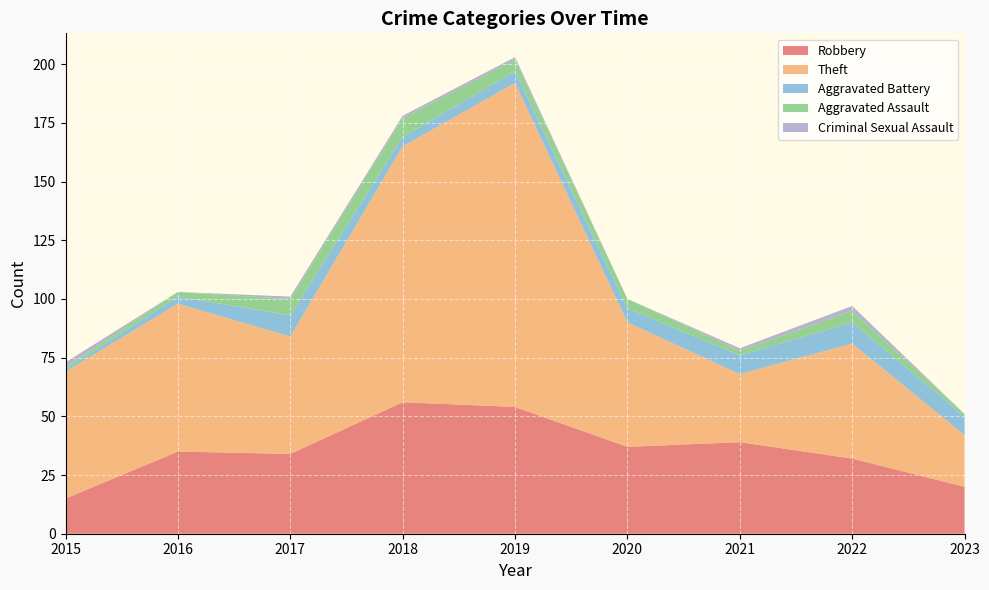

Reading left to right, list all the values displayed in this chart.

Robbery: 15	35	34	56	54	37	39	32	20
Theft: 54	63	50	109	138	53	29	49	22
Aggravated Battery: 1	3	9	4	5	6	8	9	8
Aggravated Assault: 1	2	7	8	5	4	2	5	1
Criminal Sexual Assault: 2	0	1	1	1	0	1	2	0